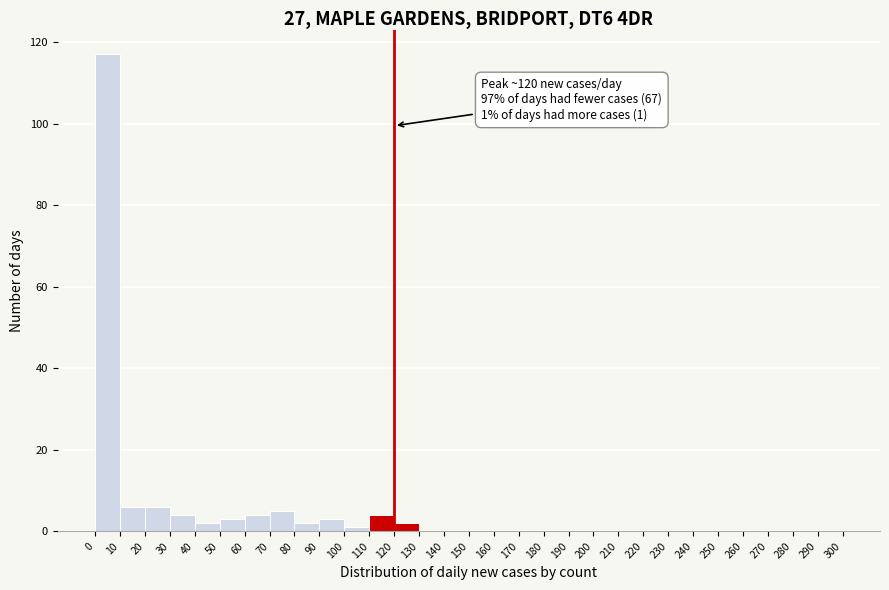

Which range on the x-axis has the tallest bar?

0 to 10